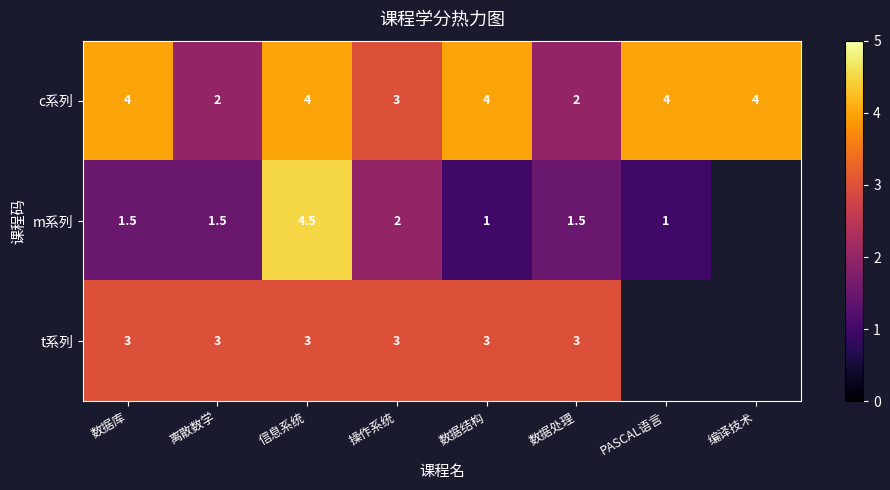

The value of m系列 at 数据处理 is 1.5. True or false?

True